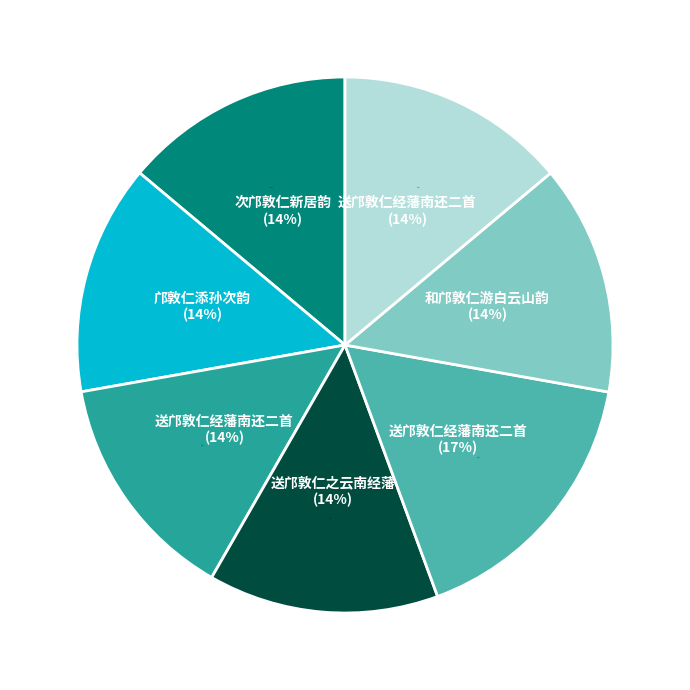

What portion of the pie excludes 送邝敦仁经藩南还二首?

83.4%